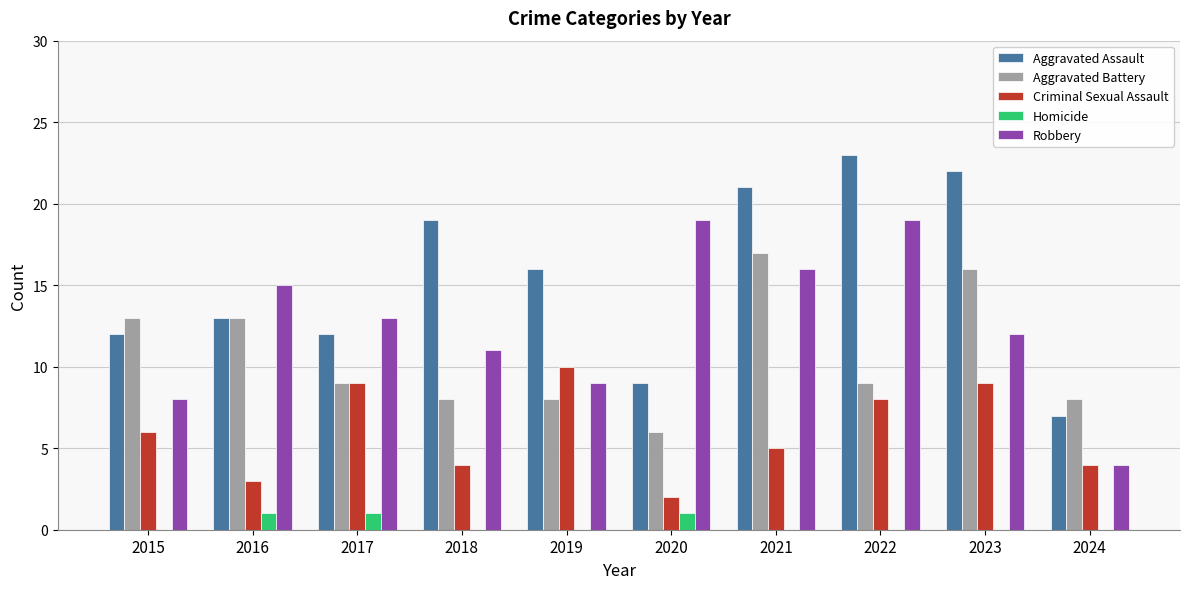

Count the number of categories in the chart.

10